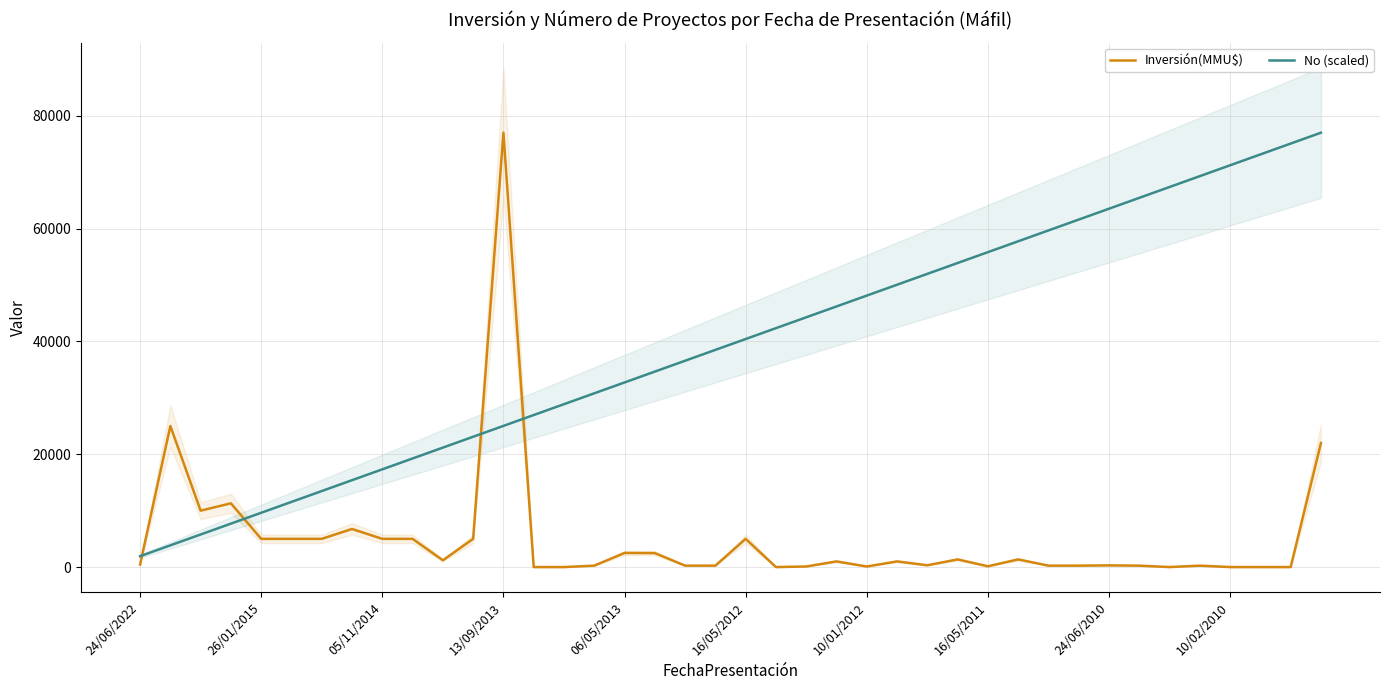

True or false: No (scaled) has more than 0 points higher than both neighbors.

False